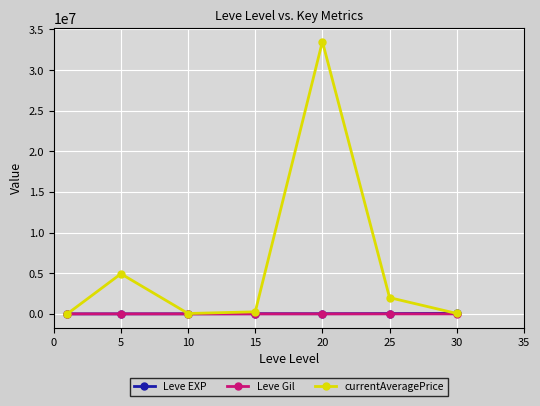

Which series has the largest range (max minus min)?

currentAveragePrice